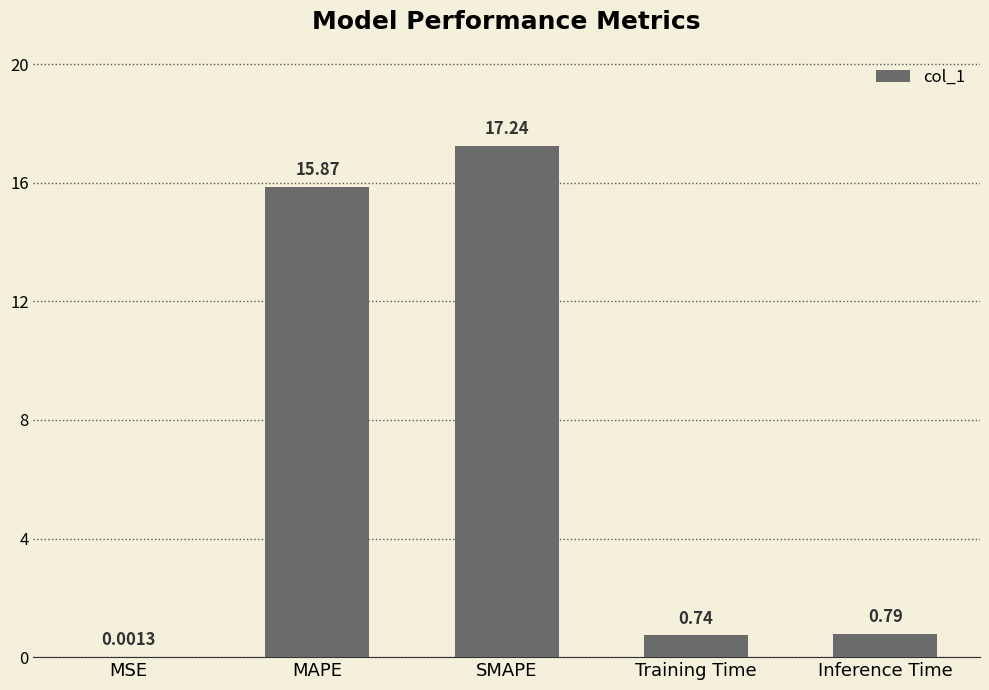

What is the change in value from Training Time to Inference Time?

+0.1